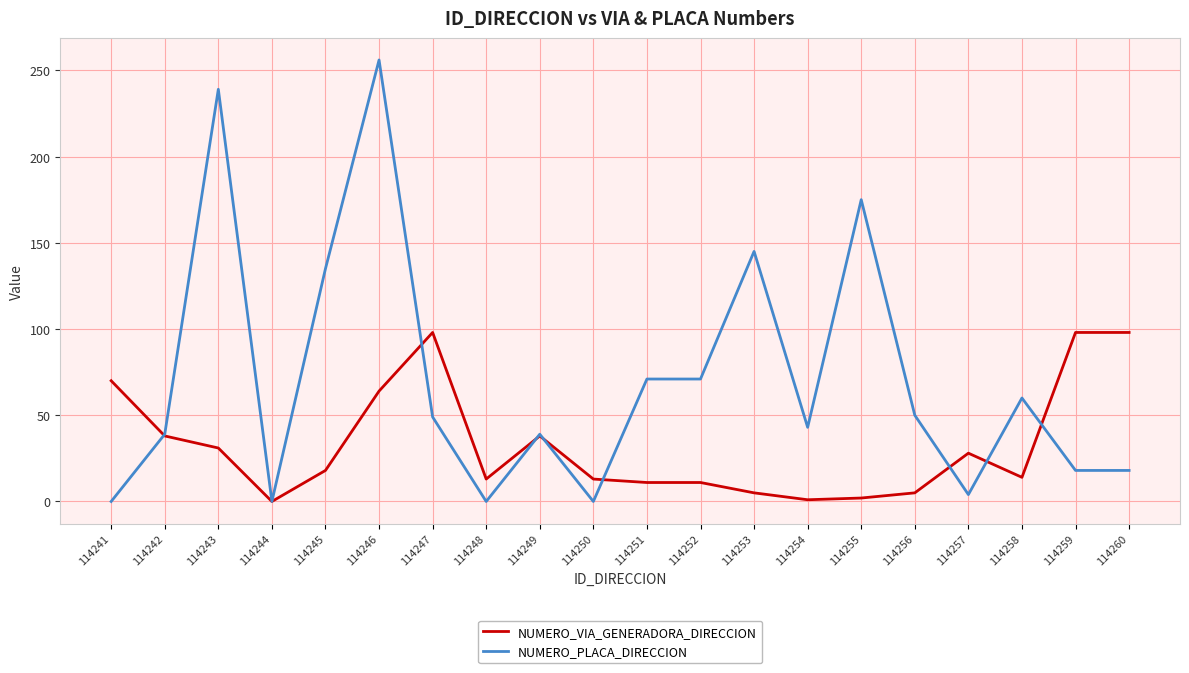

Which series has the largest total across all categories?

NUMERO_PLACA_DIRECCION